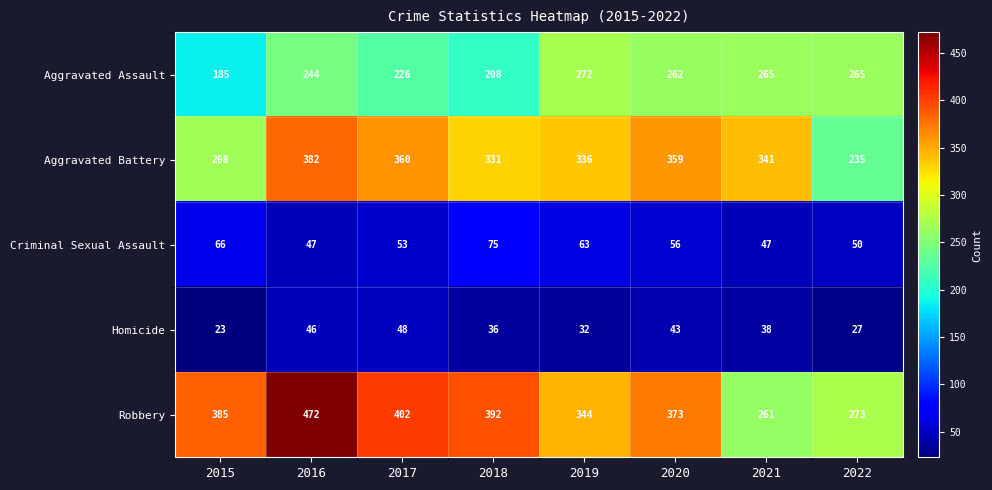

True or false: Homicide has a value of 8 at 2021.

False